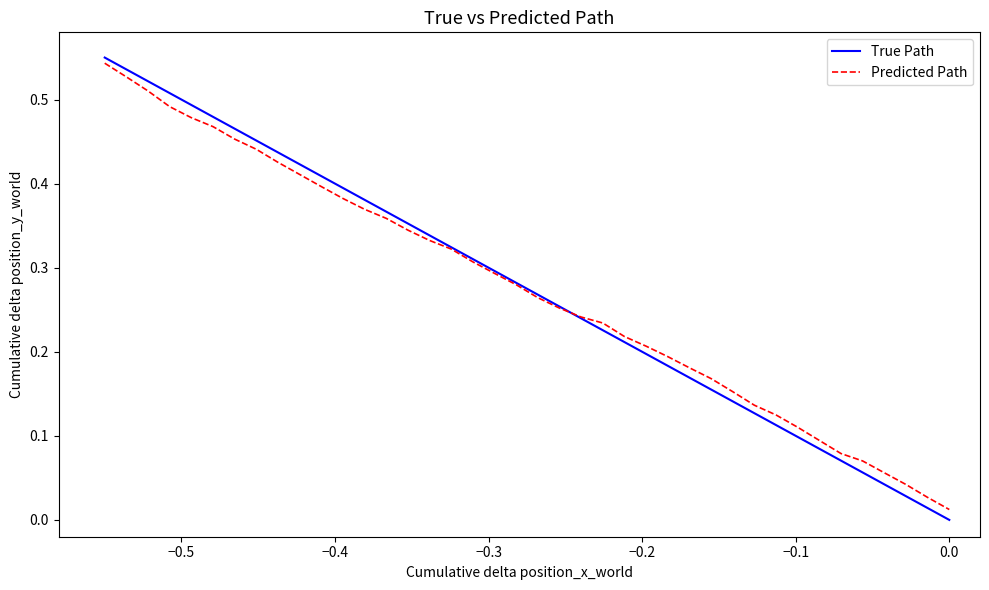

How many lines are shown in the chart?

2